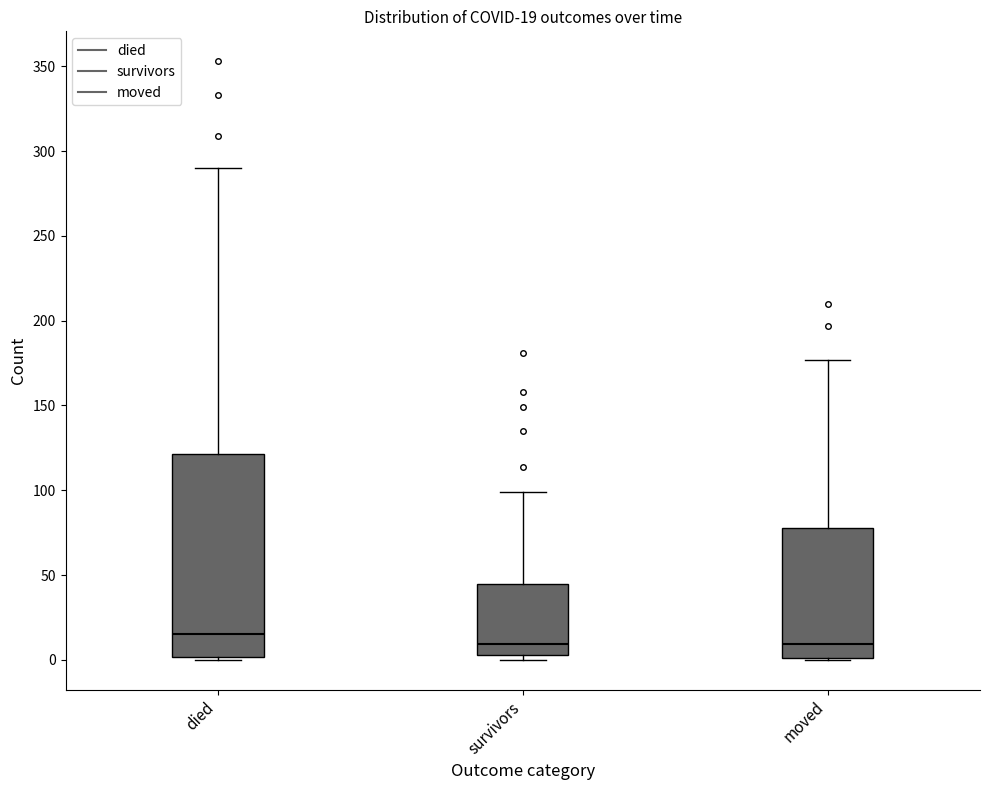

Which box is the tallest, from its lower edge to its upper edge?

died